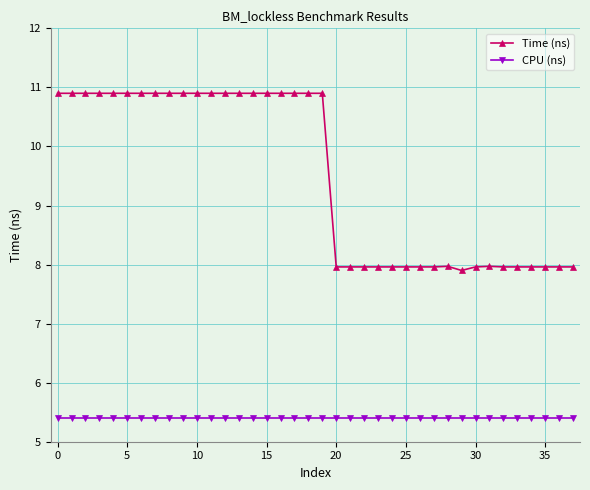

Rank the series by their maximum value, from highest to lowest.

Time (ns), CPU (ns)